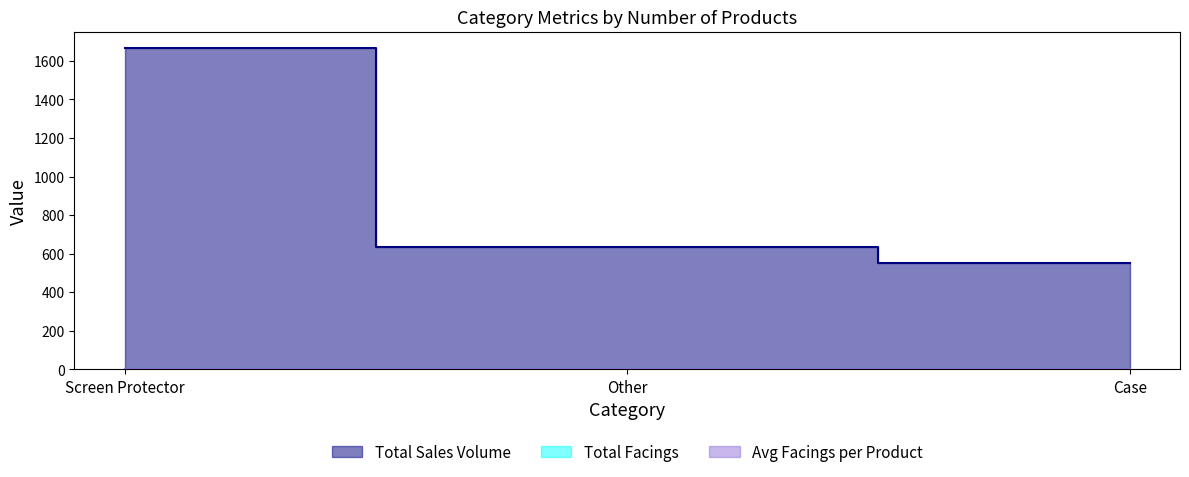

What is the sum of the Total Facings values at Other and Screen Protector?

5